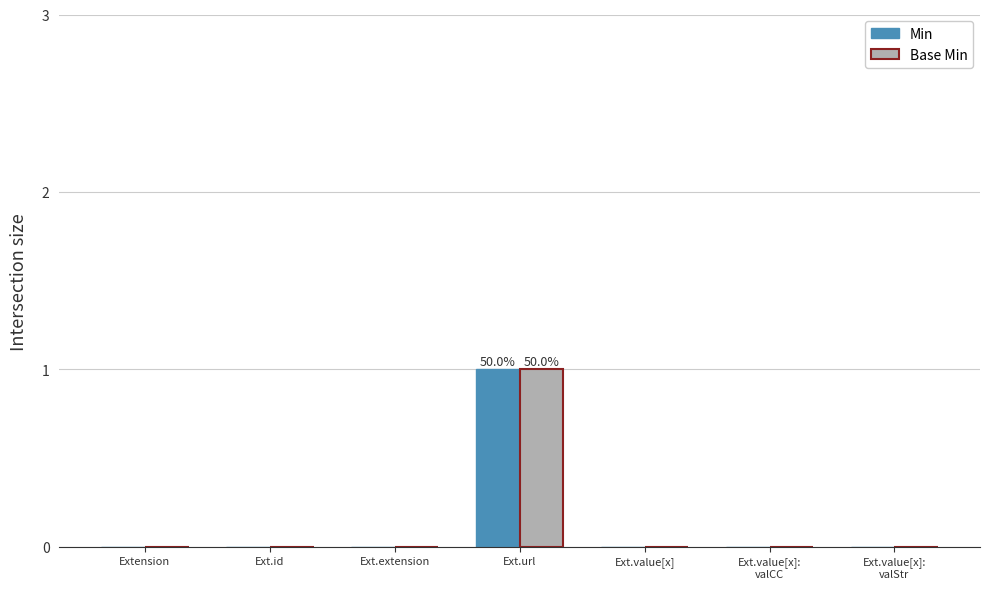

What is the sum of all Base Min values?

1